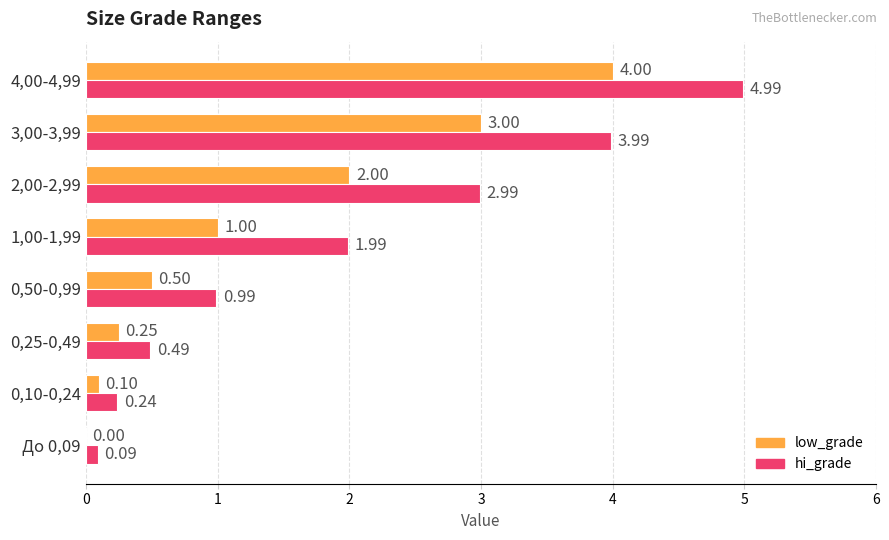

What is the sum of the hi_grade values at 2,00-2,99 and 0,10-0,24?

3.2